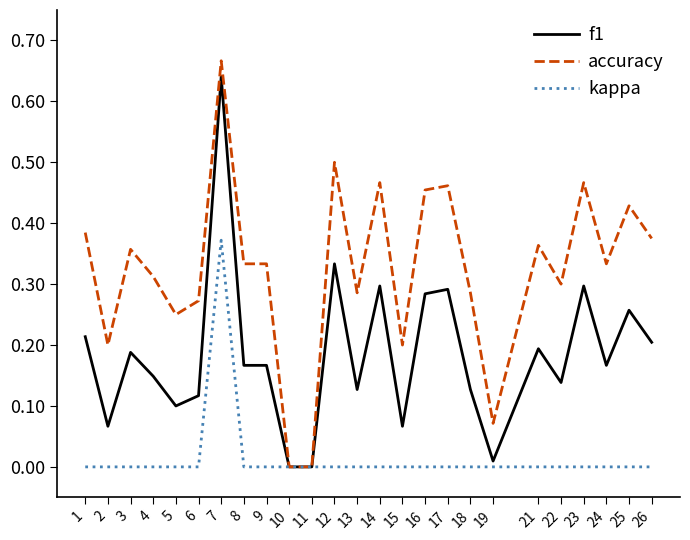

Which category has the highest value across all series?

7